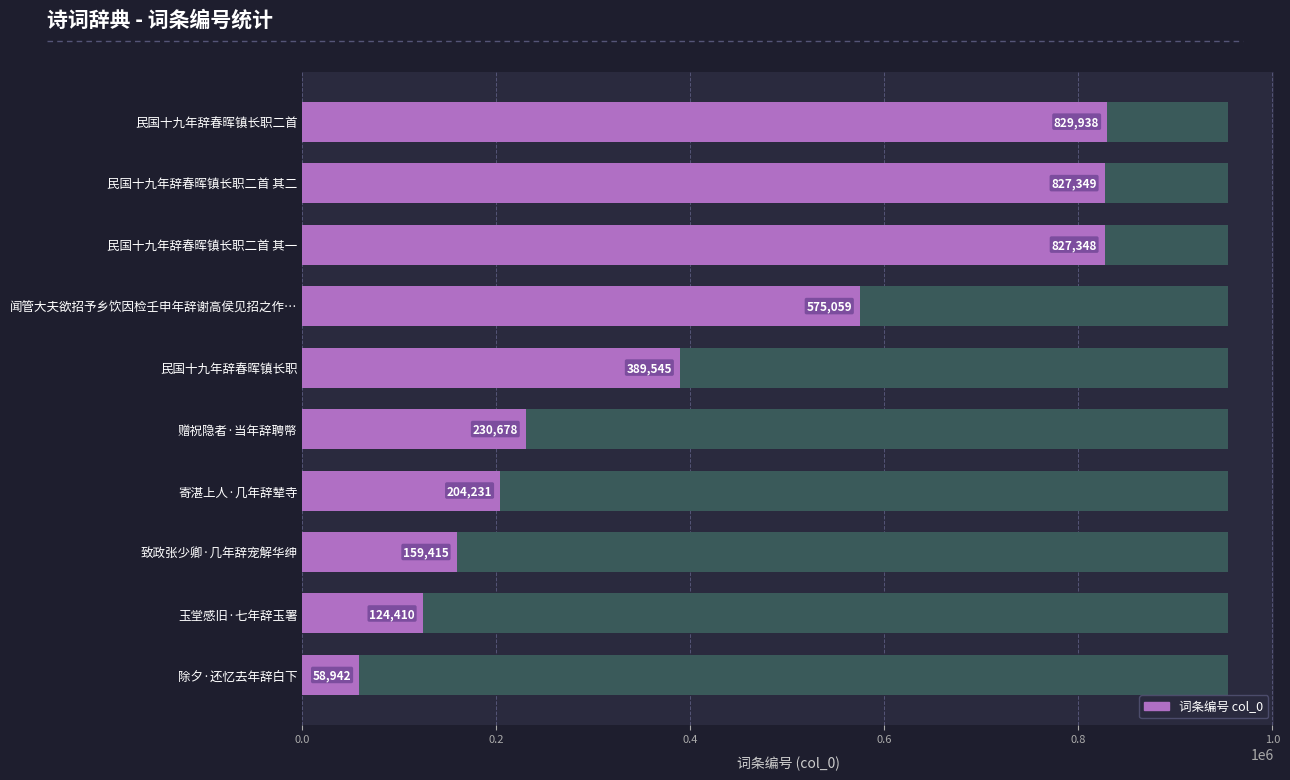

True or false: the data shows 1204458 at 民国十九年辞春晖镇长职二首.

False